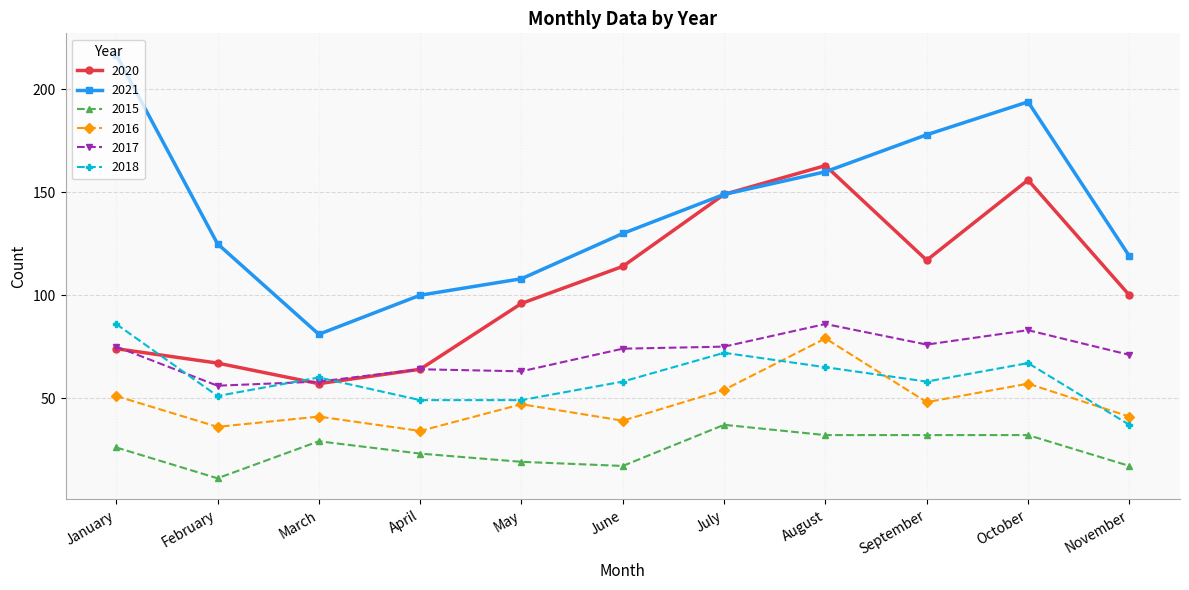

What is the minimum value for 2017?

56